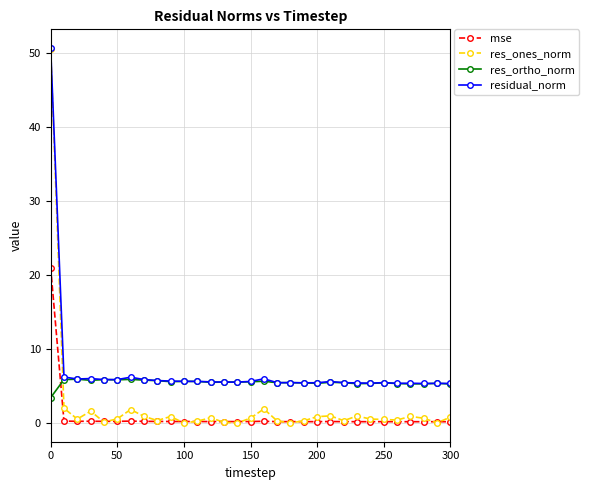

Count the number of categories in the chart.

31